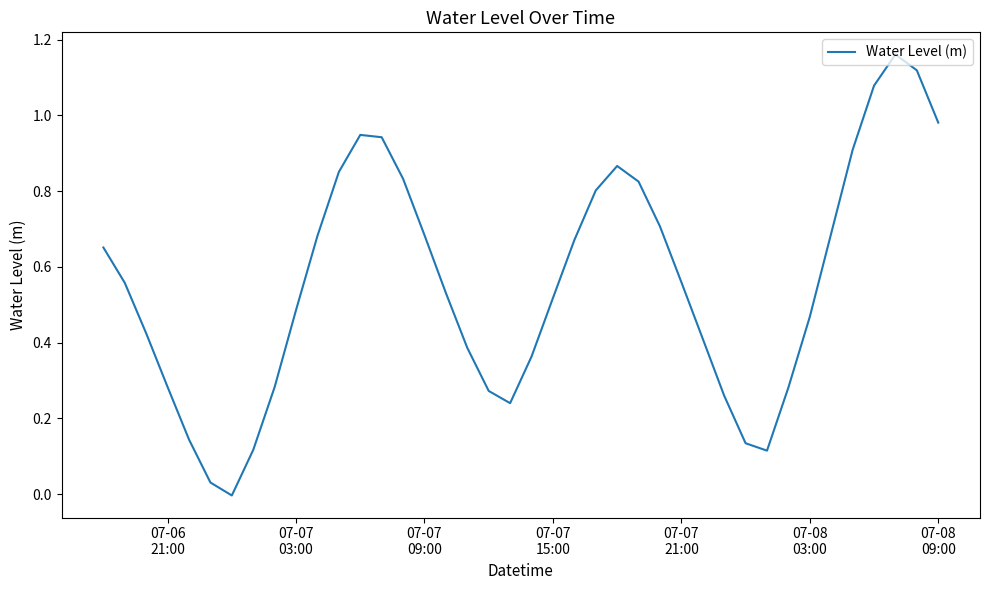

What is the difference between the maximum and minimum values?

1.2